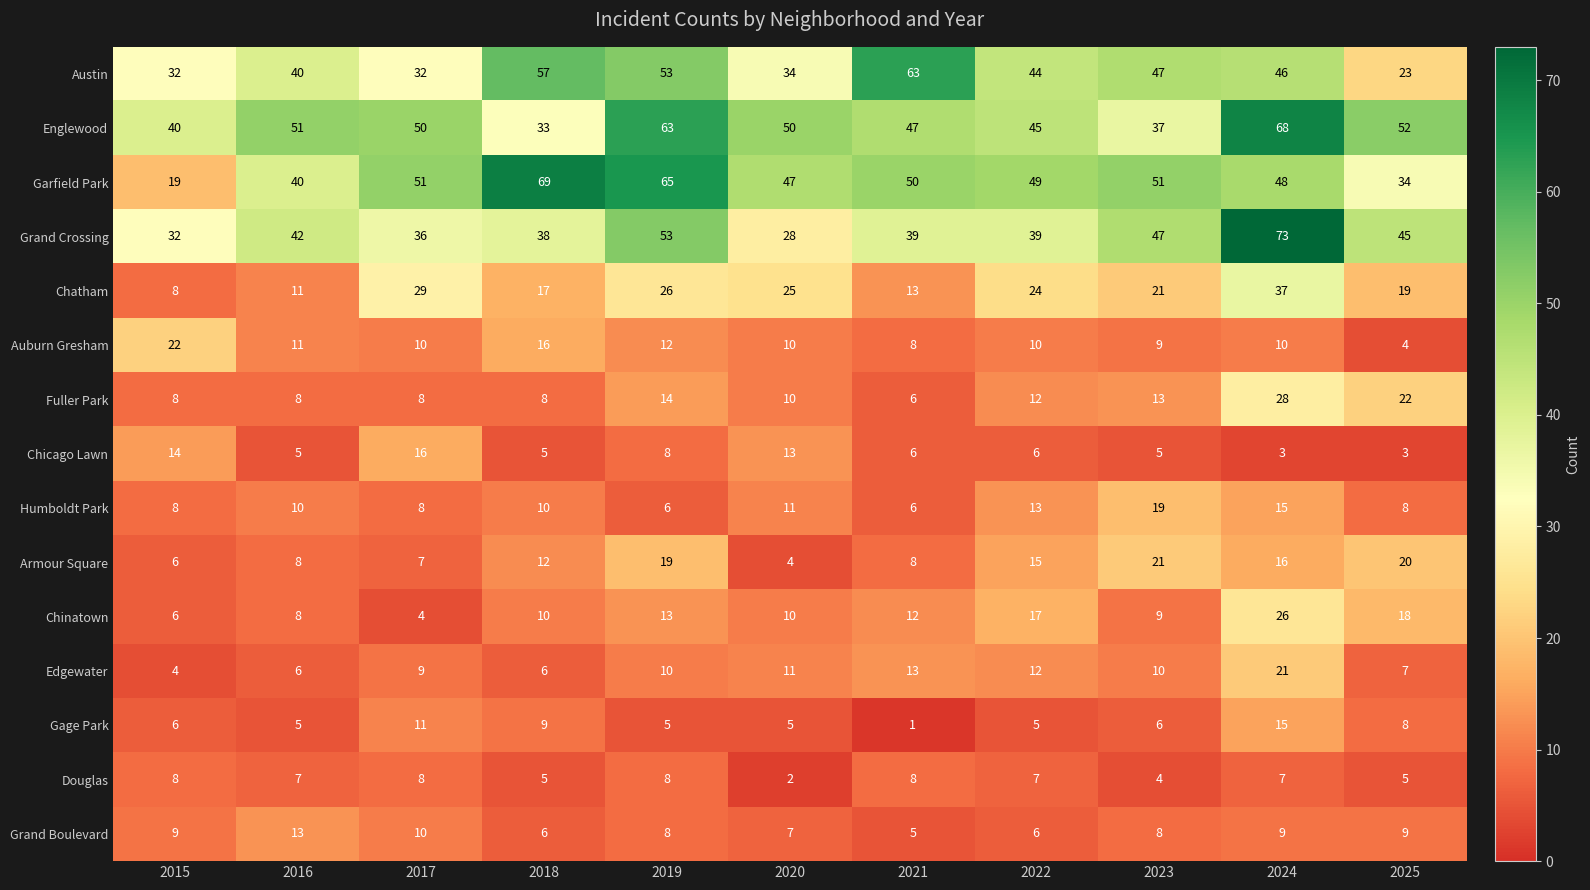

Is it true that Austin equals 31 at 2025?

False